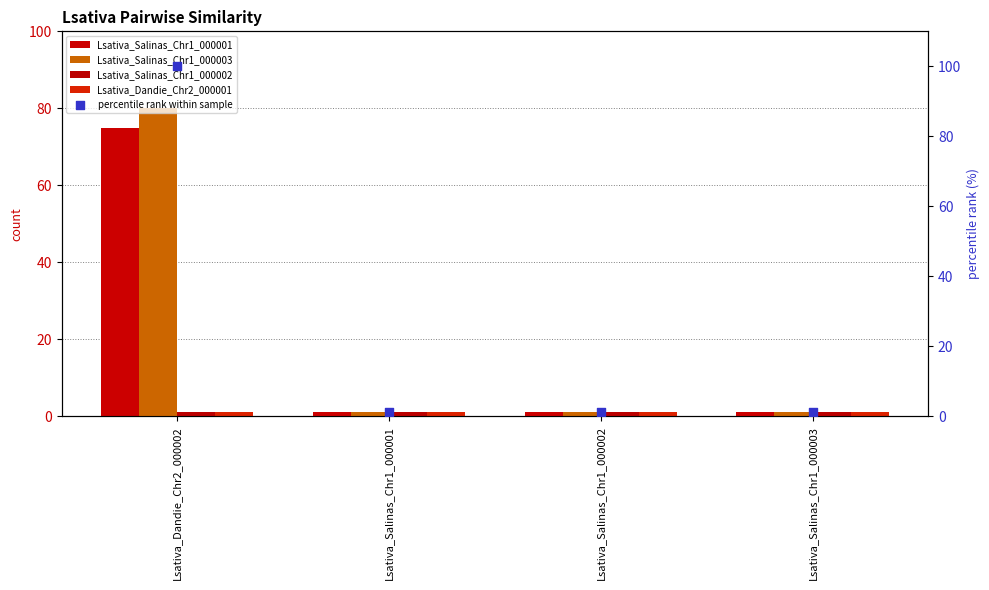

What is the total value across all series at Lsativa_Salinas_Chr1_000002?

5.3